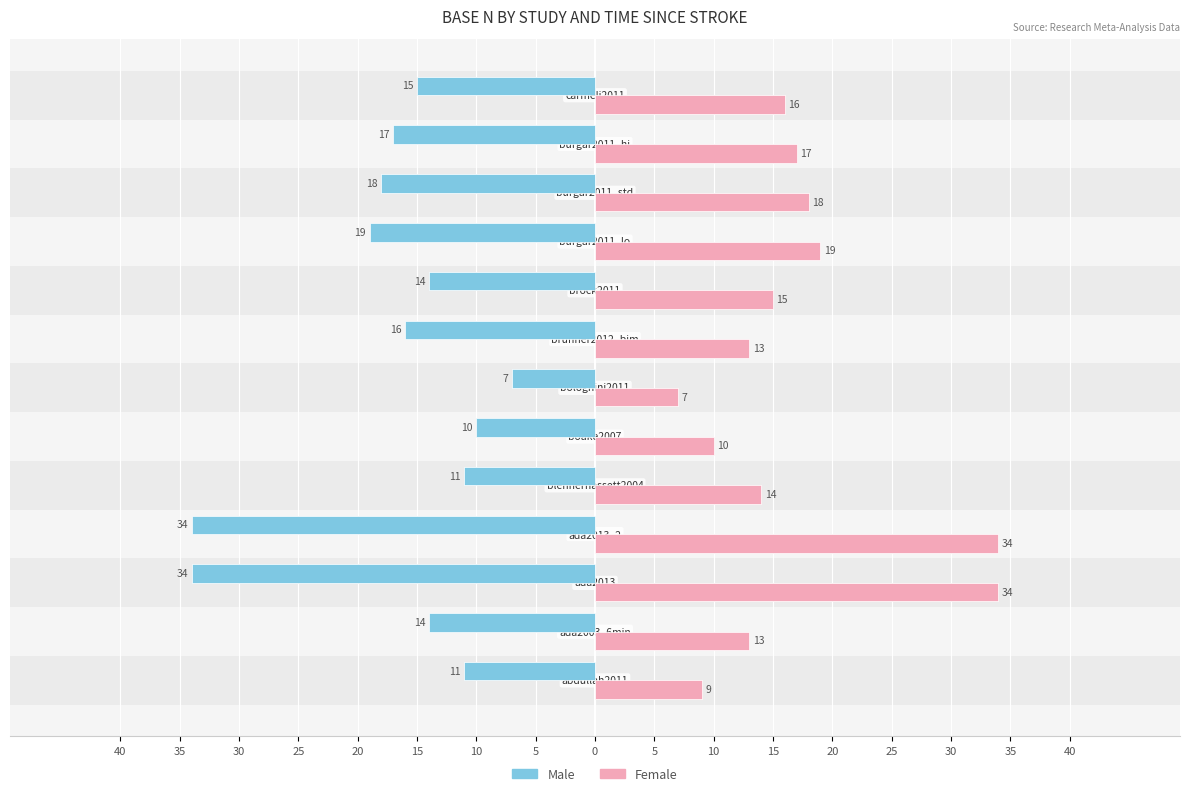

Between 35 and 10, which series saw the biggest shift?

Male